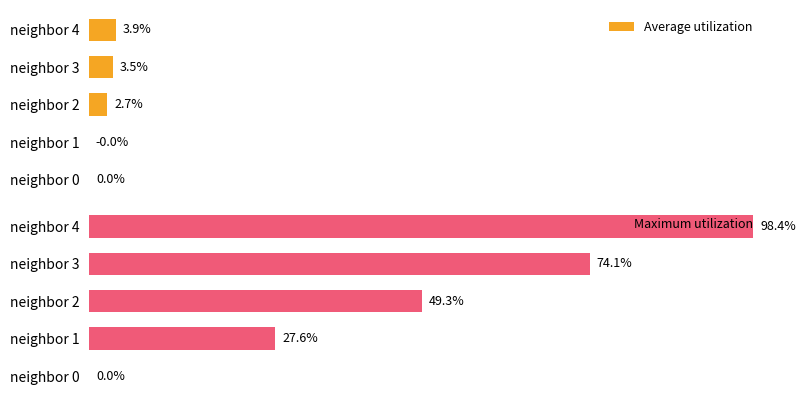

What is the value of the Maximum utilization bar at the 5th from the left?

98.4